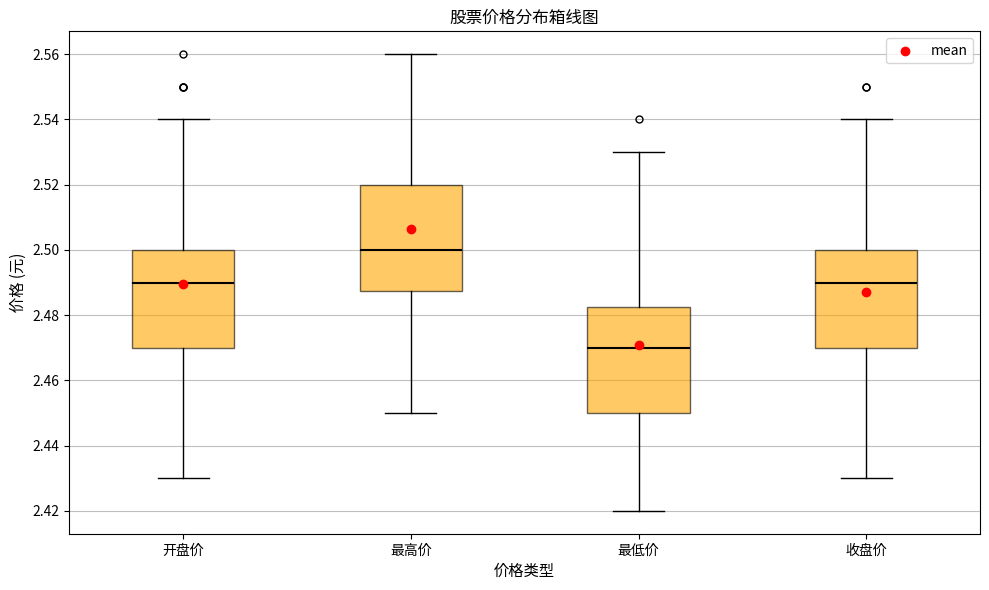

Reading left to right, read every box against the y-axis: the position of its median line, the range the box covers, and the ends of its whiskers. The values are not printed on the chart, so give them approximately, as read against the axis.

开盘价: median 2.490, box 2.470 to 2.500, whiskers 2.430 to 2.540
最高价: median 2.500, box 2.488 to 2.520, whiskers 2.450 to 2.560
最低价: median 2.470, box 2.450 to 2.482, whiskers 2.420 to 2.530
收盘价: median 2.490, box 2.470 to 2.500, whiskers 2.430 to 2.540